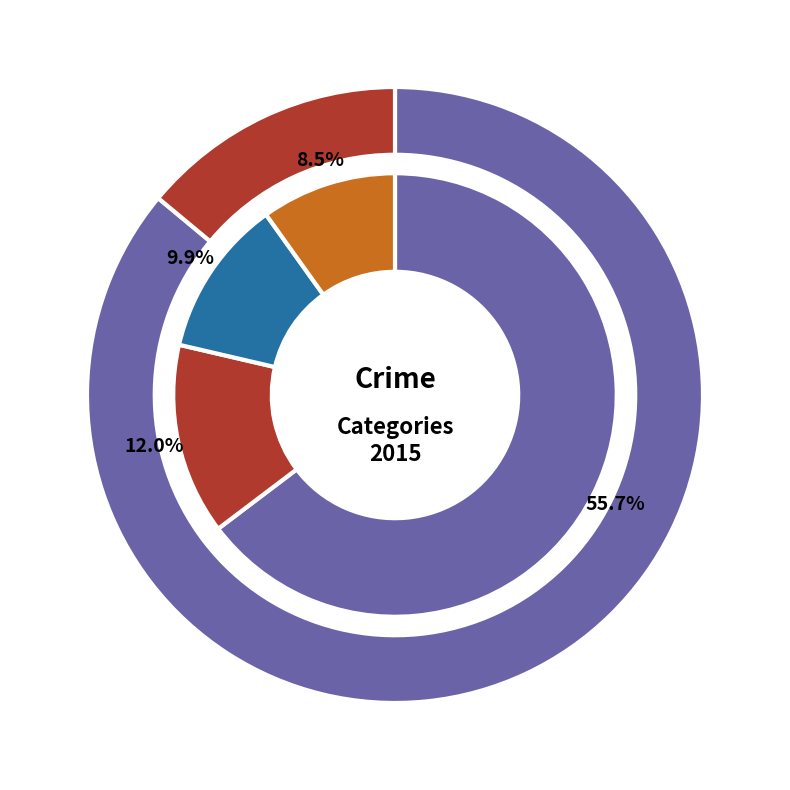

Which has a higher value, Burglary or Arson?

Burglary